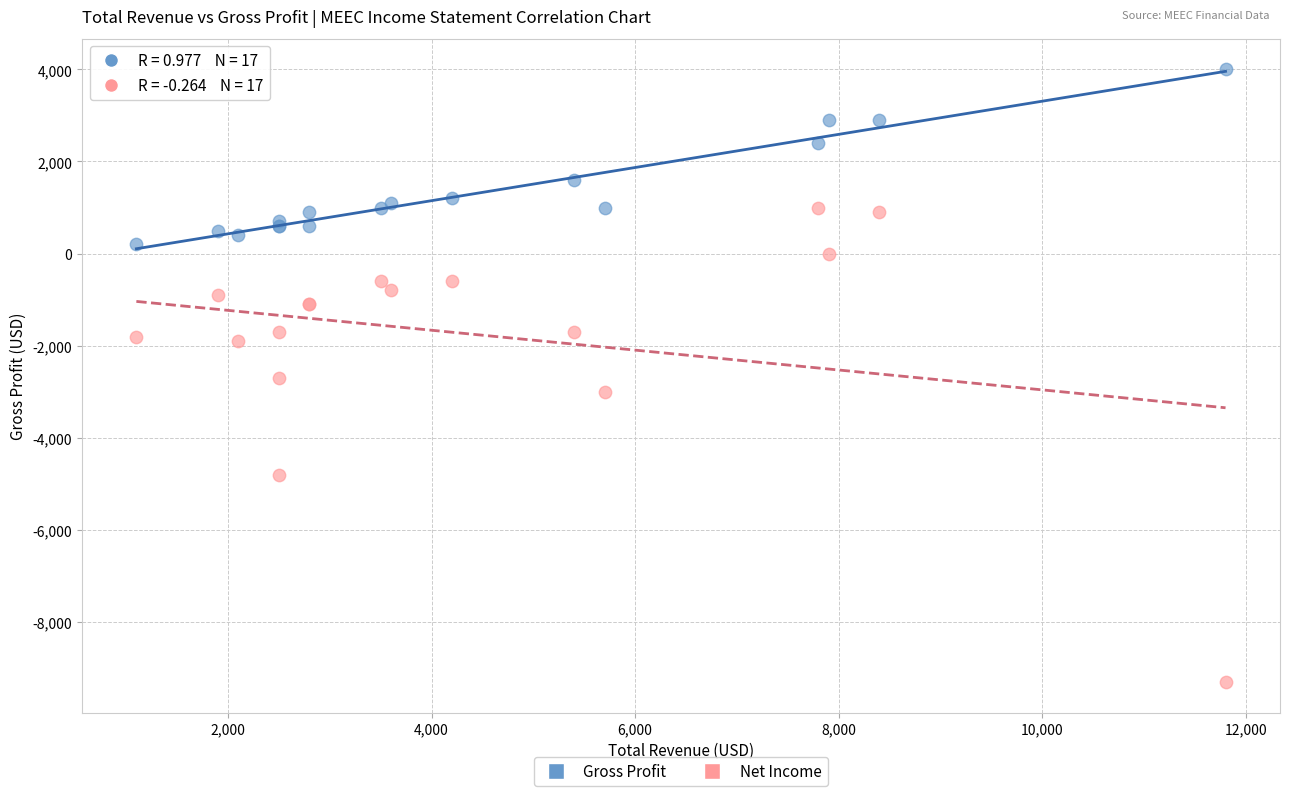

What are all the series names shown in the legend?

Gross Profit, Net Income